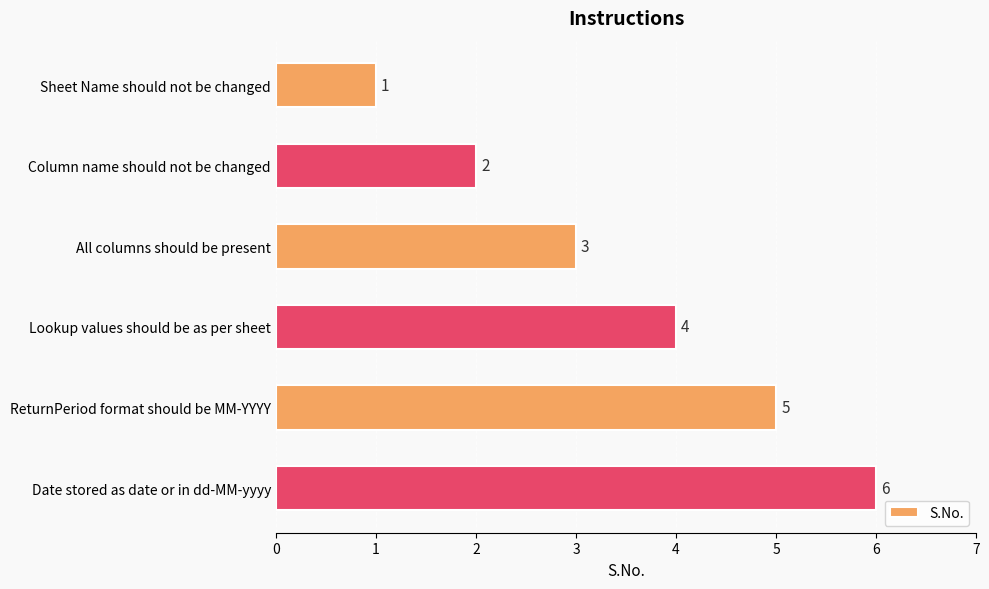

How many values are between 2 and 5?

4